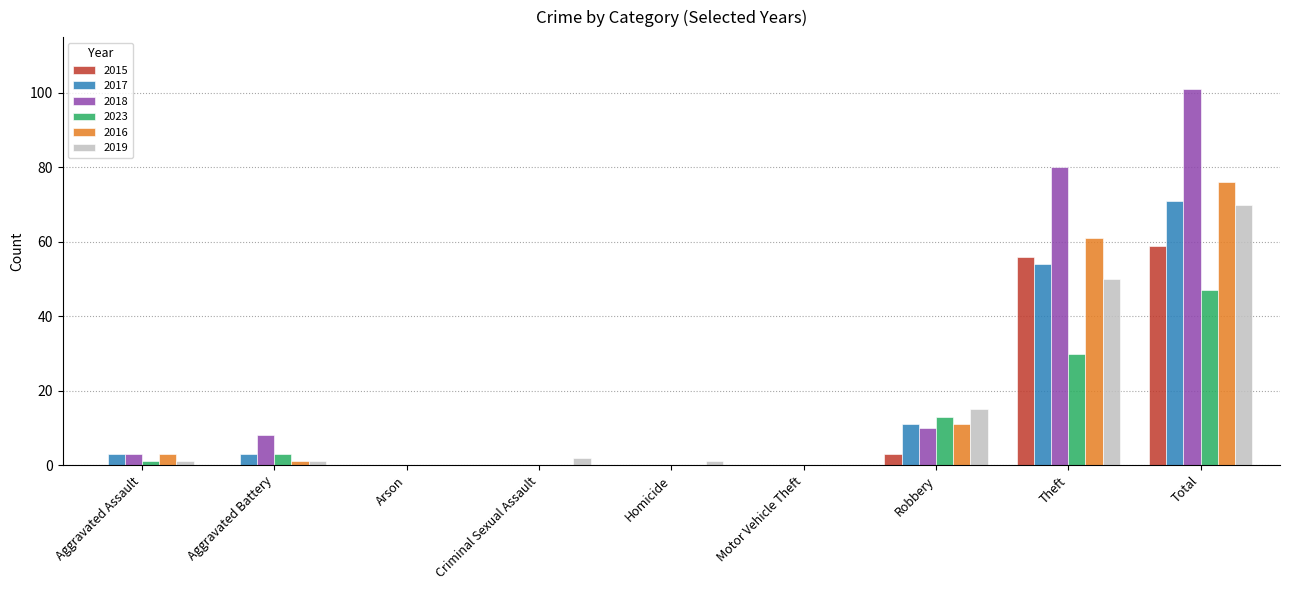

What is the maximum value shown in the chart?

101